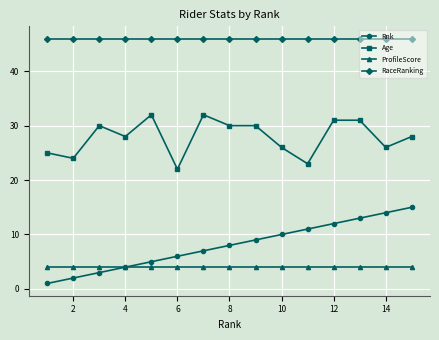

Which series has the widest spread of values?

Rnk